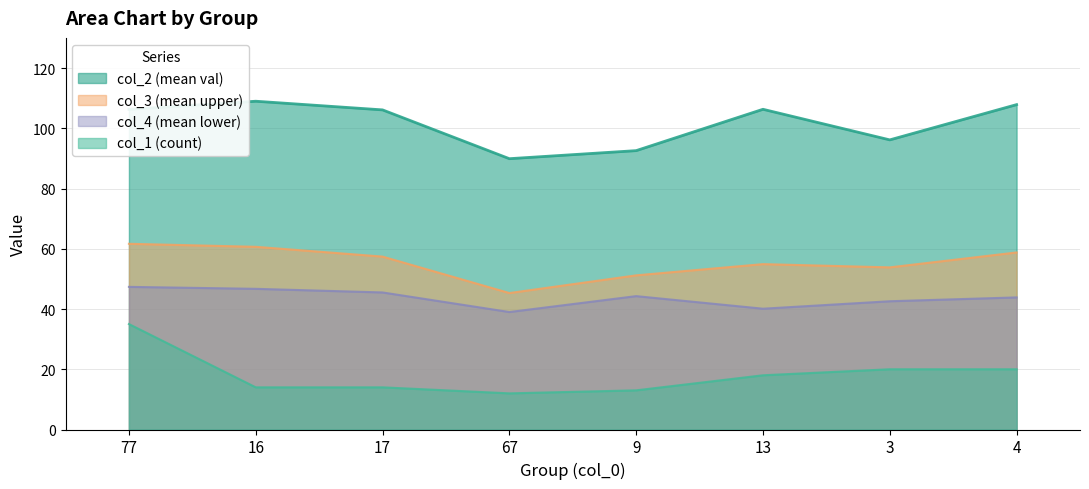

At which category is the sum across all series the highest?

77